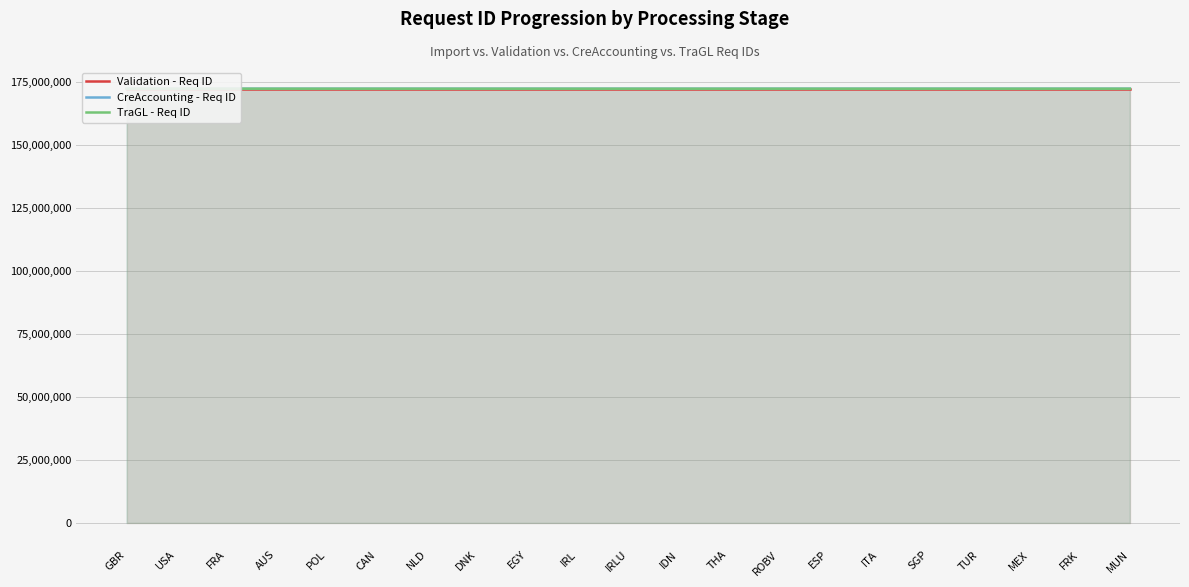

What is the minimum value shown in the chart?

172400320